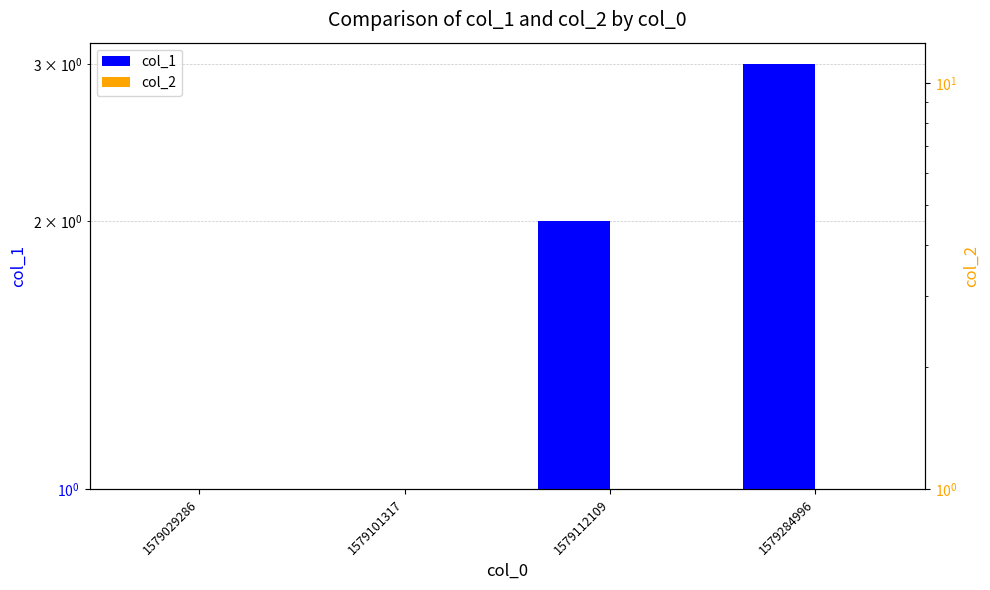

Which series has the largest range (max minus min)?

col_1